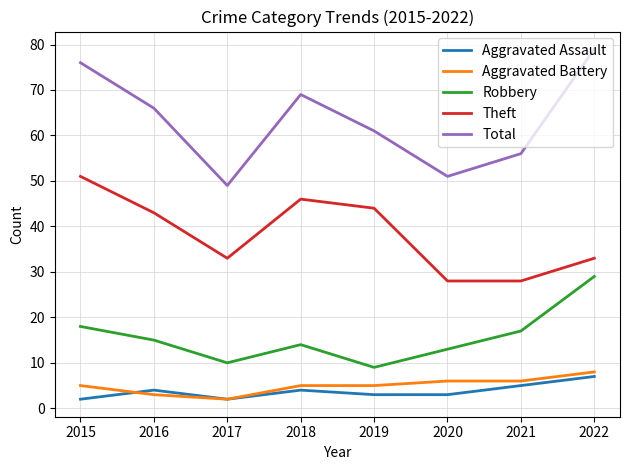

At which category is the sum across all series the highest?

2022